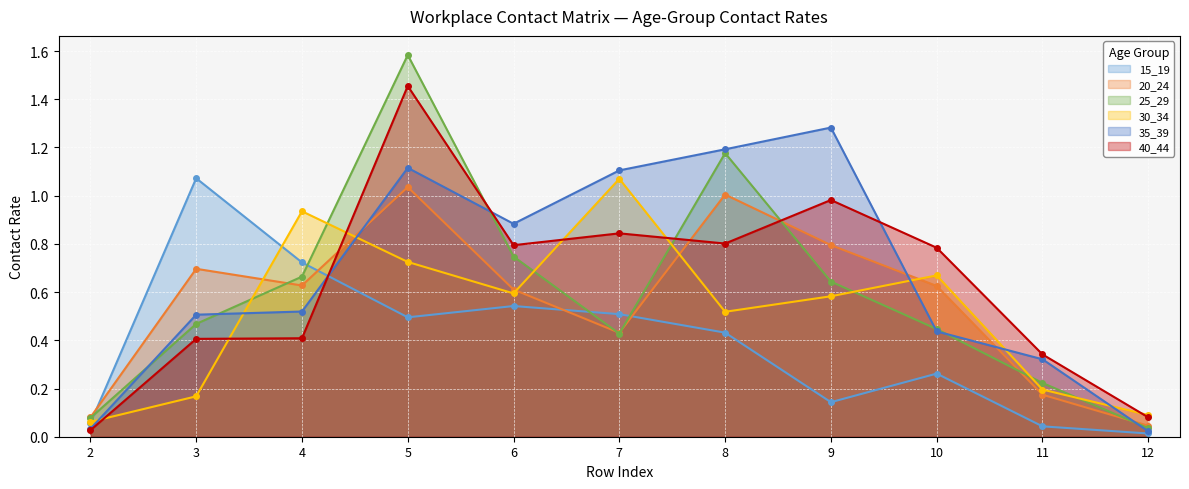

Between 5 and 12, which is larger?

5